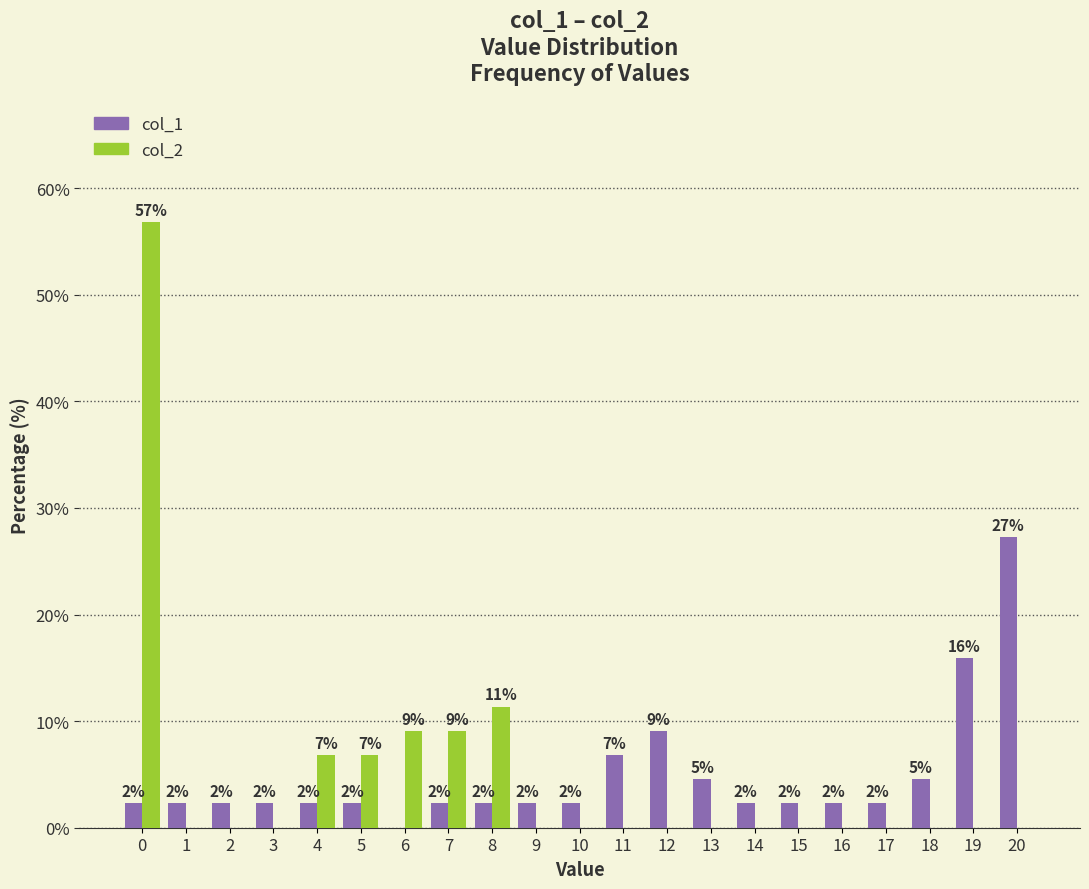

Read the col_1 value at 16.

2.3